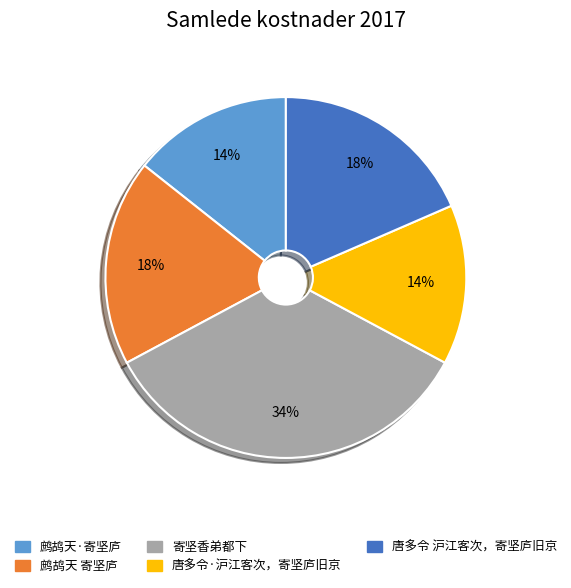

Which category has the biggest portion of the pie?

寄坚香弟都下